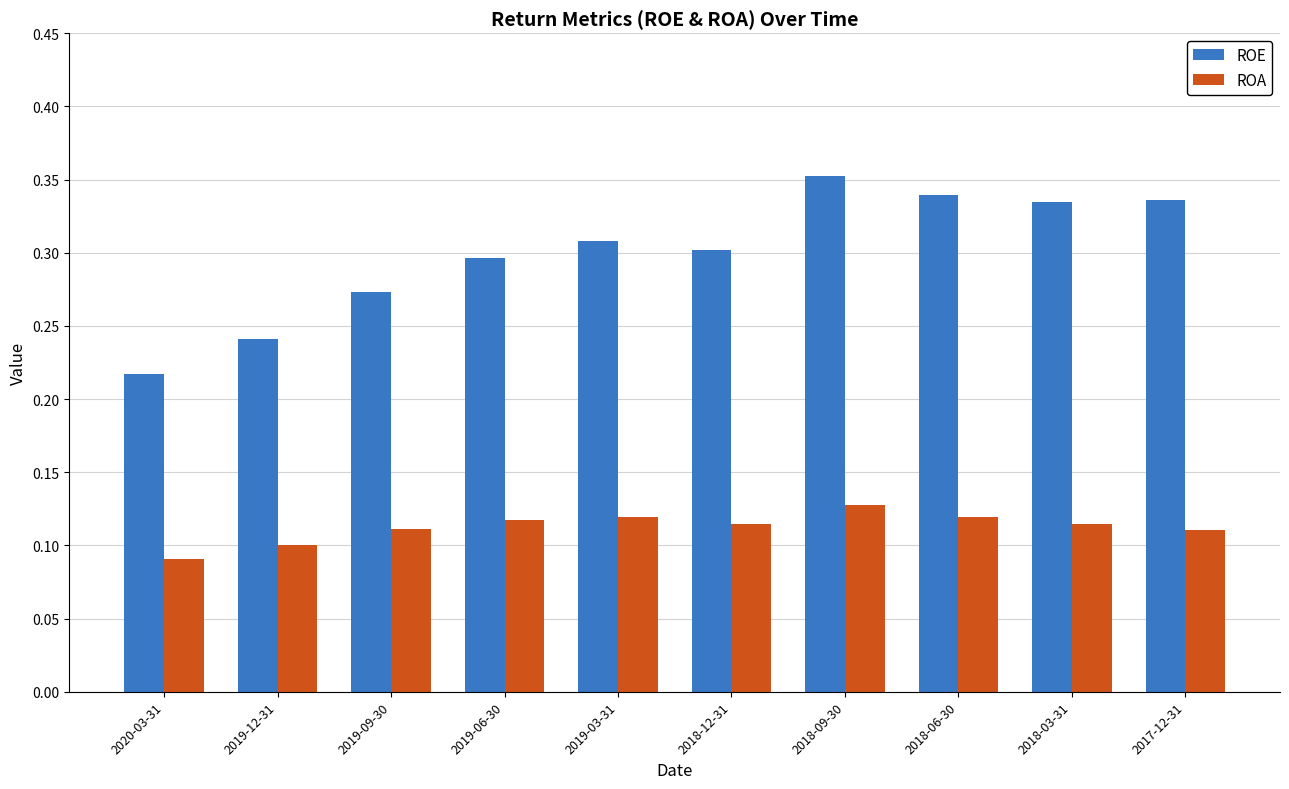

How many distinct data groups are displayed?

2